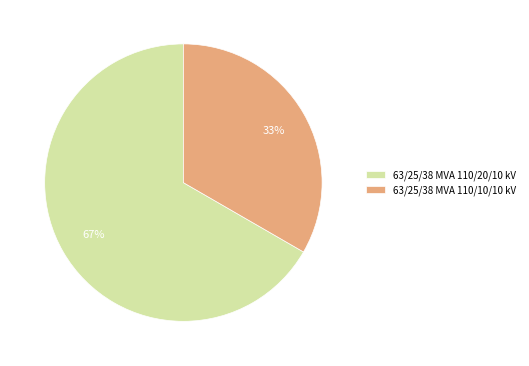

Is 63/25/38 MVA 110/10/10 kV the majority of the pie?

No